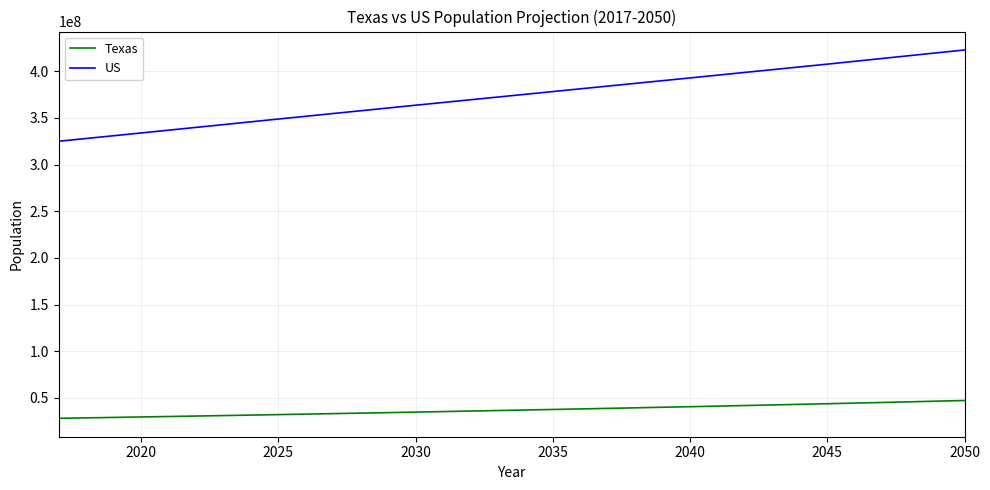

True or false: US and Texas intersect in this chart.

False